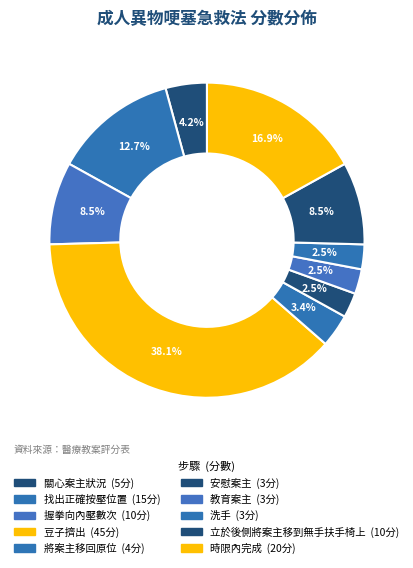

Does any single category account for the majority?

No